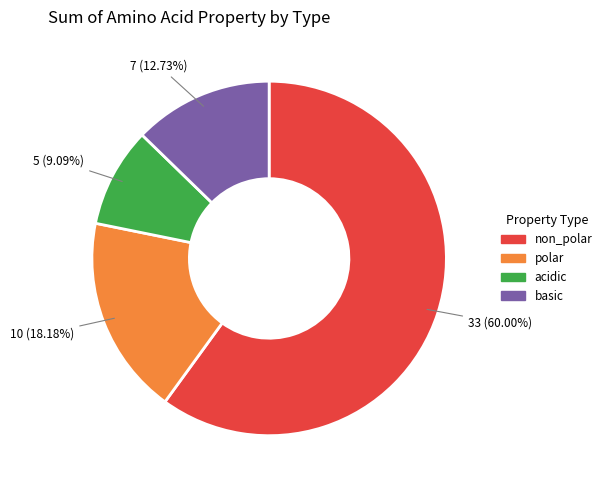

How many segments does this pie chart have?

4